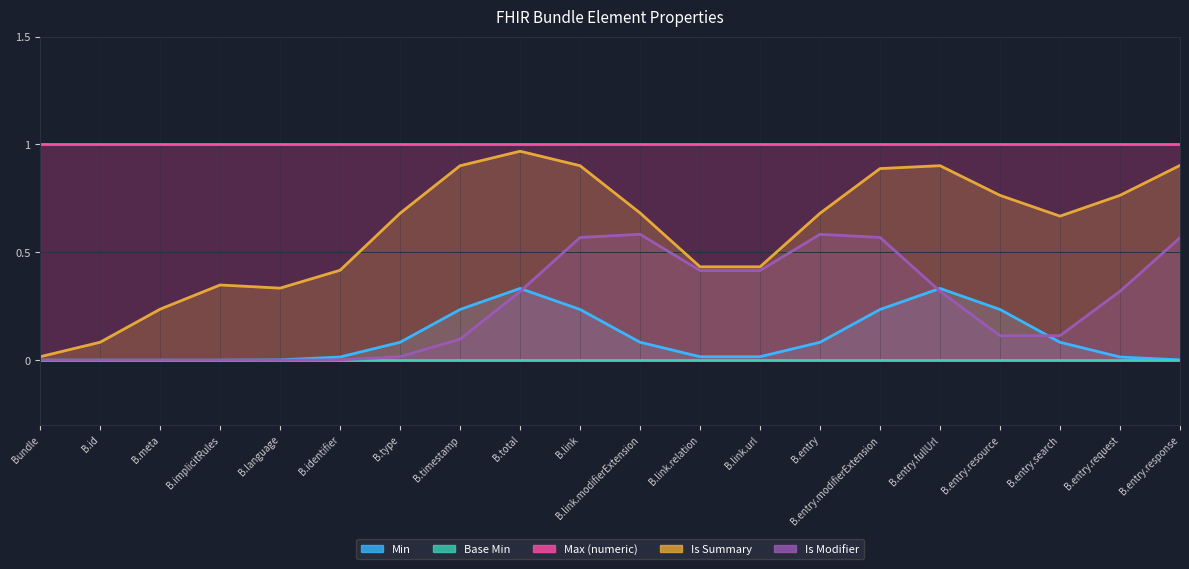

What are all the series names shown in the legend?

Min, Base Min, Max (numeric), Is Summary, Is Modifier